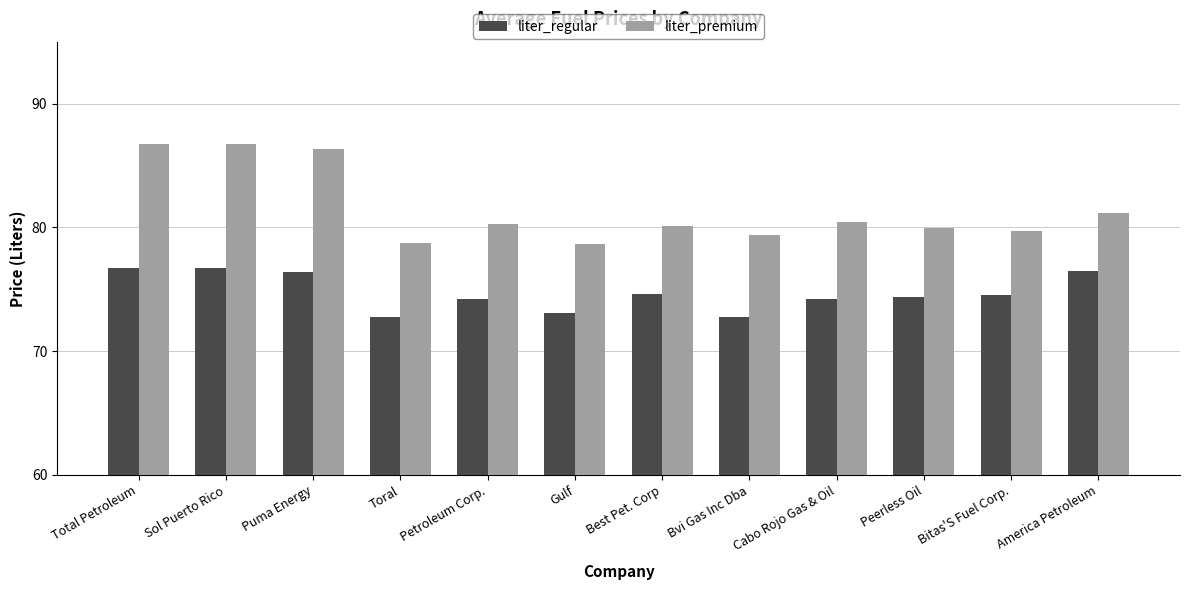

Is the value of liter_regular at Total Petroleum greater than the value of liter_premium at Sol Puerto Rico?

No